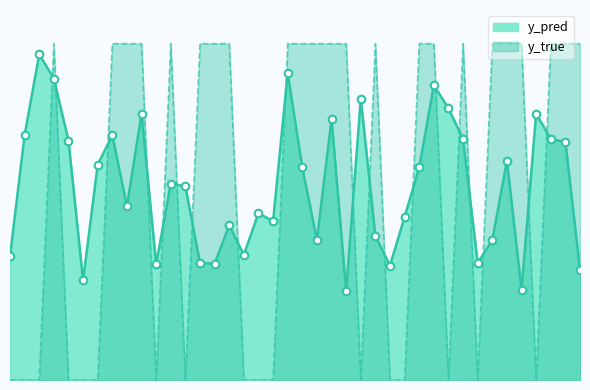

At which category is the sum across all series the highest?

191